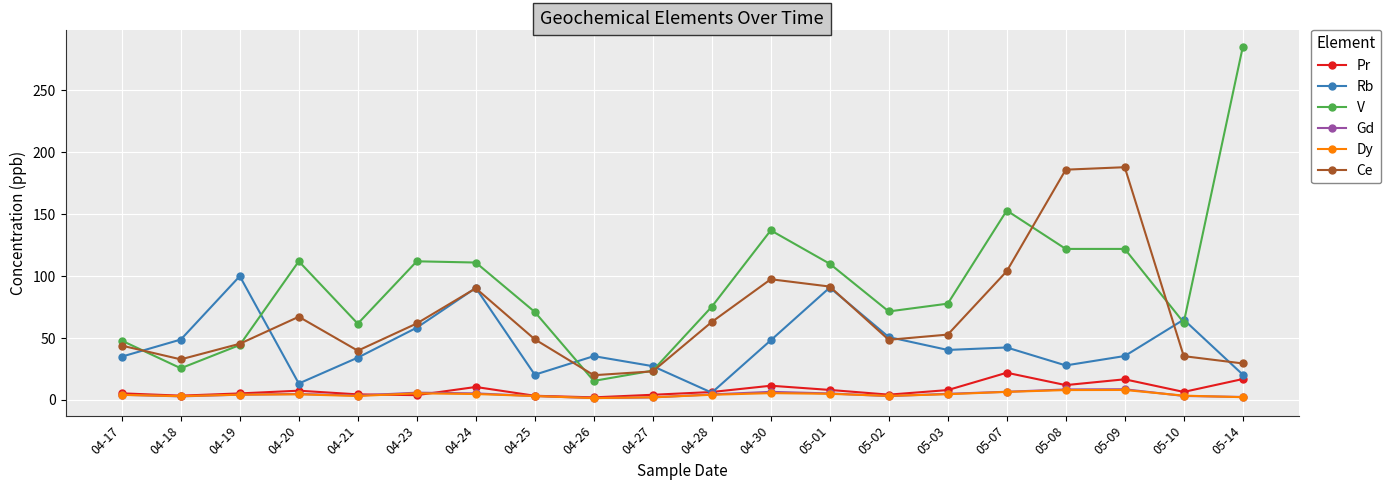

What are all the series names shown in the legend?

Pr, Rb, V, Gd, Dy, Ce